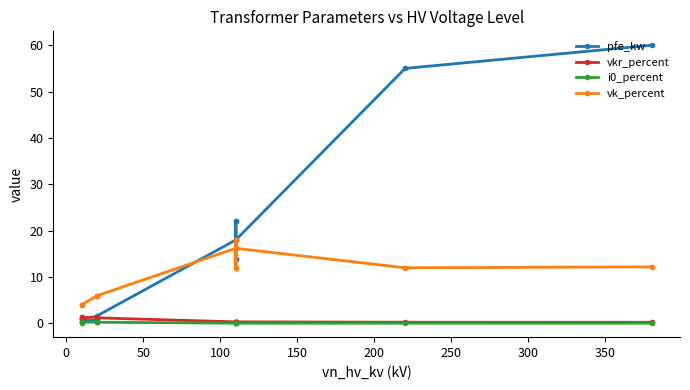

Reading left to right, what are all the values shown in this chart?

pfe_kw: 0.9	1.2	0.6	0.8	1.4	1.6	18.0	22.0	14.0	22.0	14.0	18.0	55.0	60.0
vkr_percent: 1.3	1.1	1.2	1.4	1.4	1.2	0.3	0.3	0.4	0.3	0.4	0.3	0.3	0.2
i0_percent: 0.2	0.2	0.2	0.3	0.3	0.3	0.1	0.0	0.1	0.0	0.1	0.1	0.1	0.1
vk_percent: 4.0	4.0	4.0	6.0	6.0	6.0	16.2	18.0	12.0	18.0	12.0	16.2	12.0	12.2